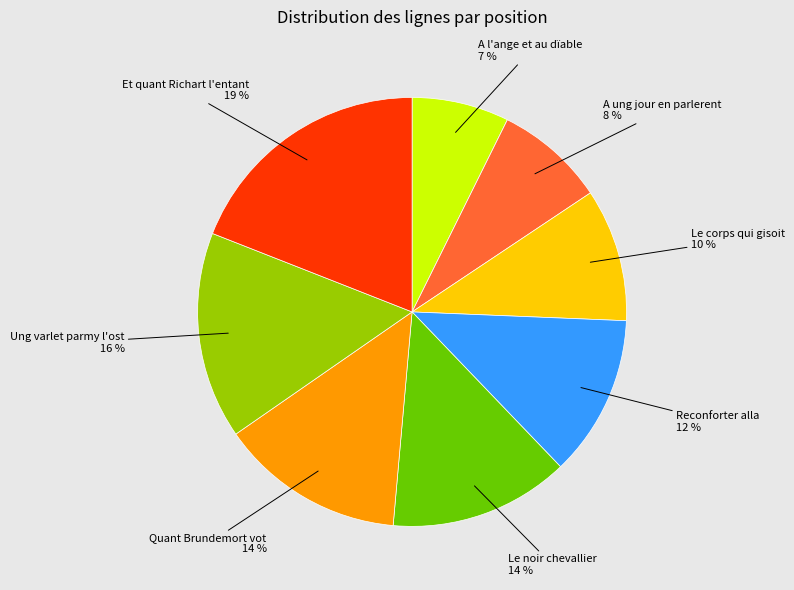

How many segments does this pie chart have?

8